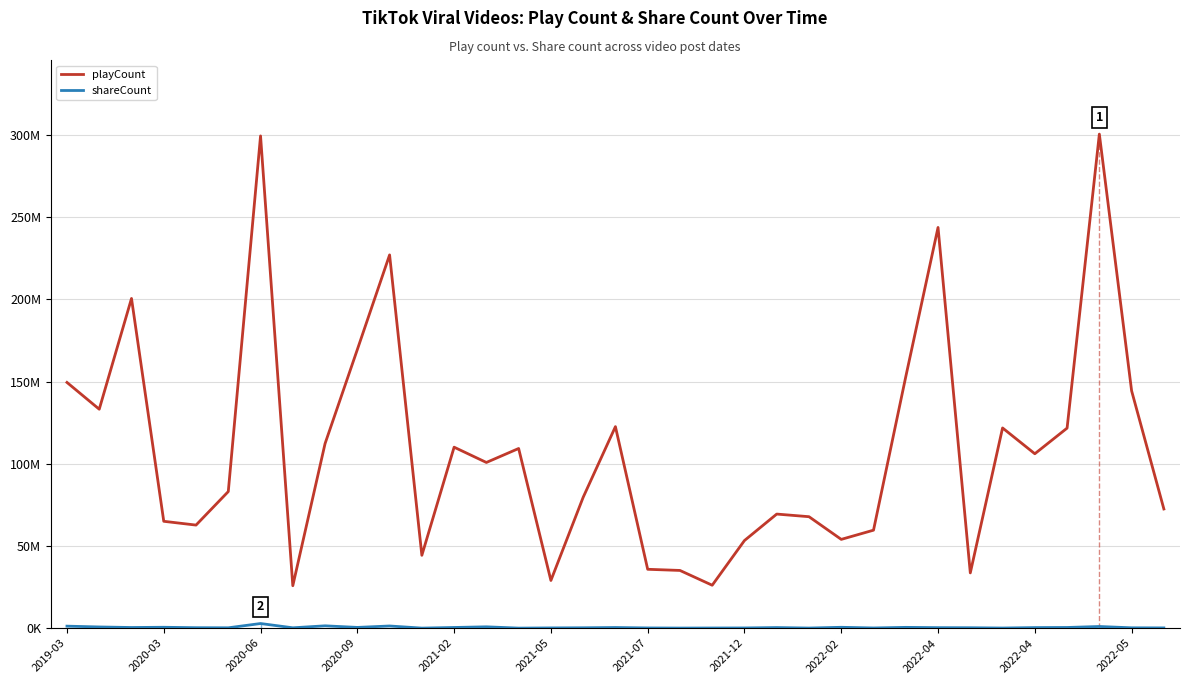

What is the value of the shareCount point at the 20th from the left?

35200